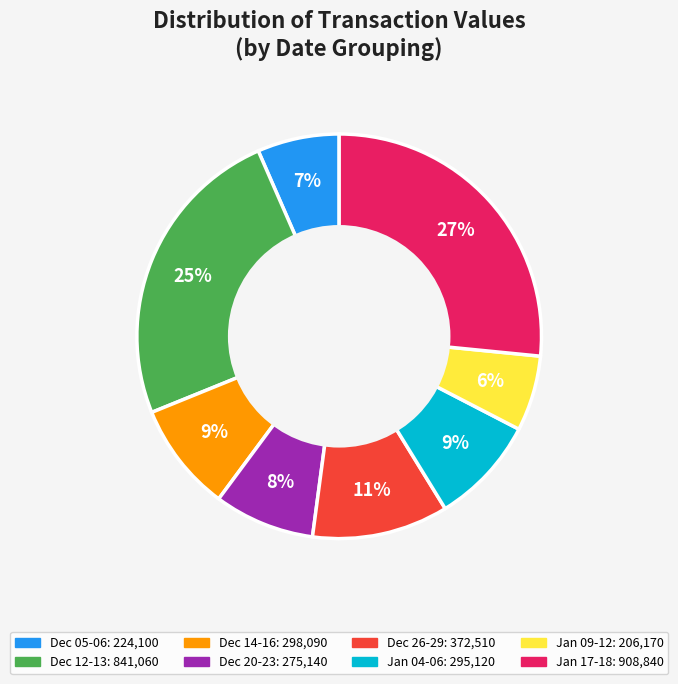

How many segments does this pie chart have?

8